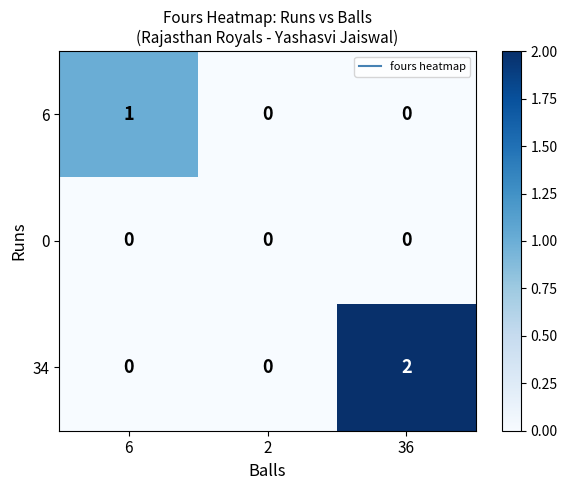

The 34 series shows 1 at 36. True or false?

False